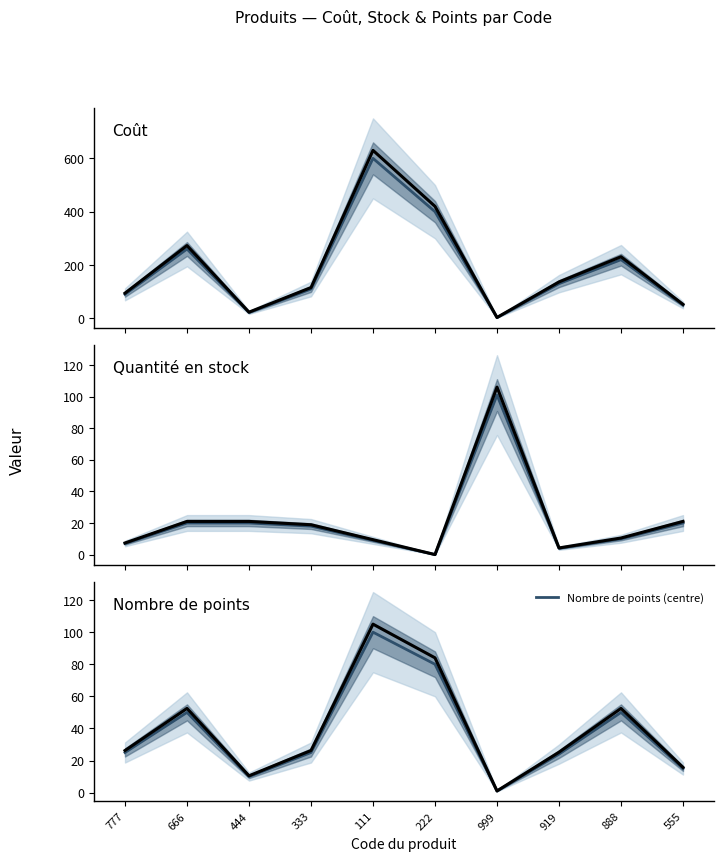

At which category does Quantité en stock reach its first local valley?

222